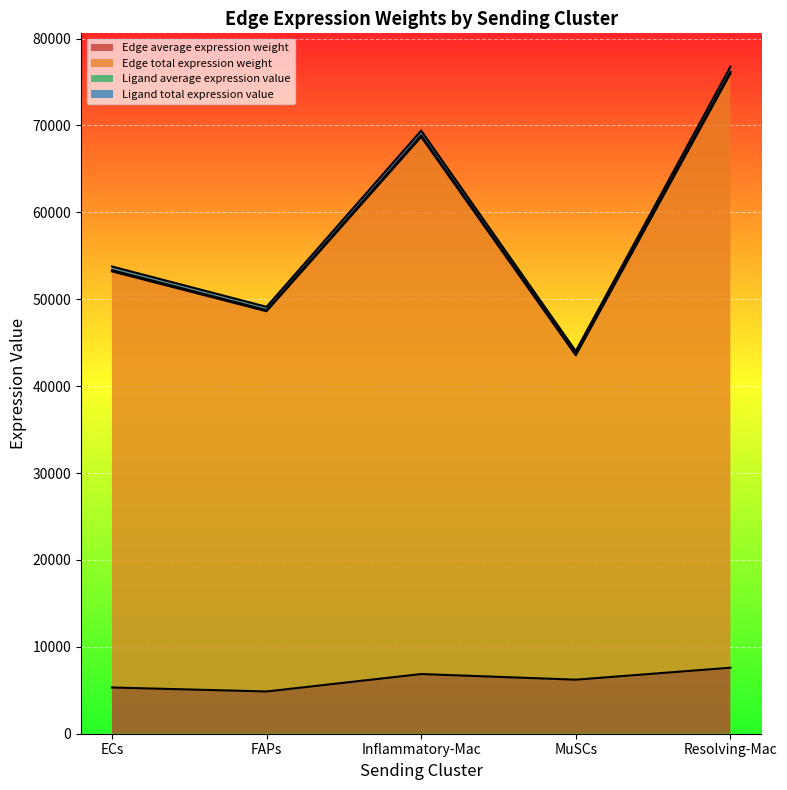

What is the label of the 4th point from the left?

MuSCs